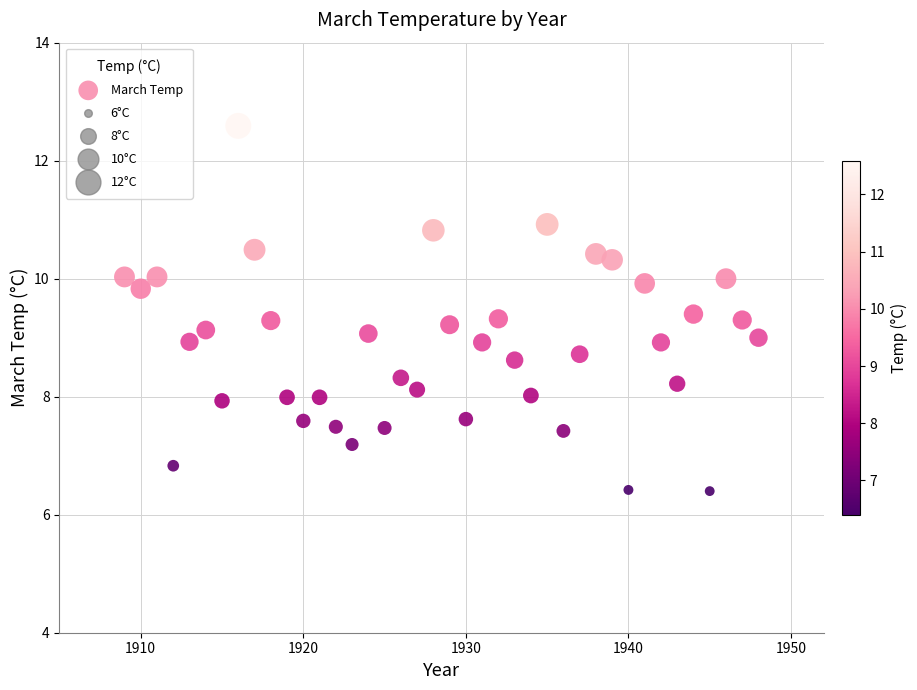

What is the range of X values (max minus min)?

39.0